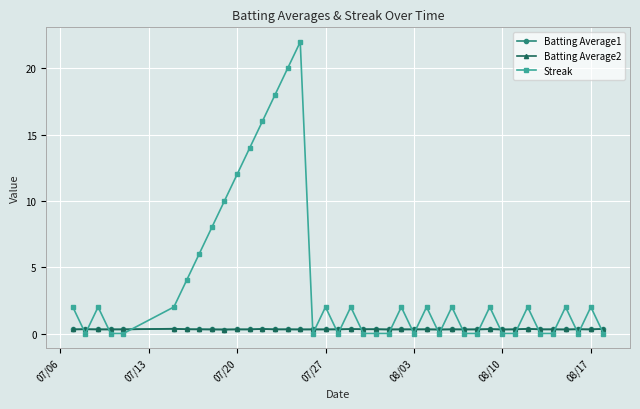

What is the value of the Streak point at the 8th from the left?

6.0